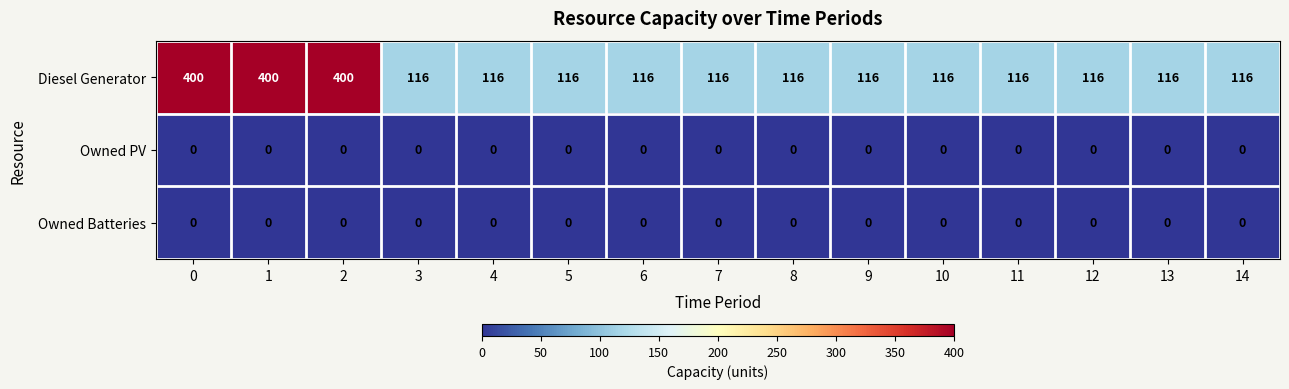

Which series has the widest spread of values?

Diesel Generator